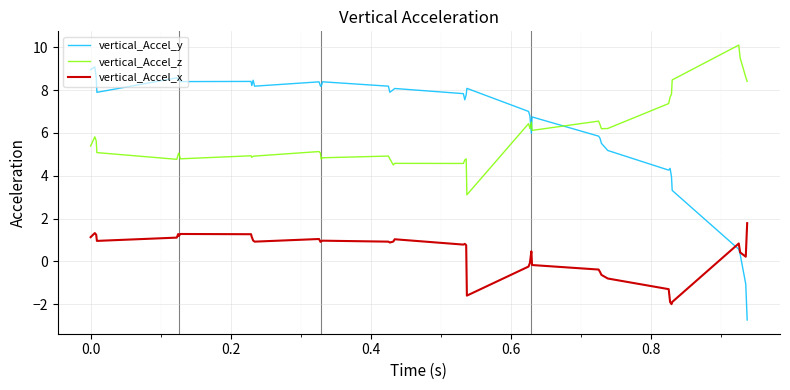

What is the maximum value for vertical_Accel_y?

9.1